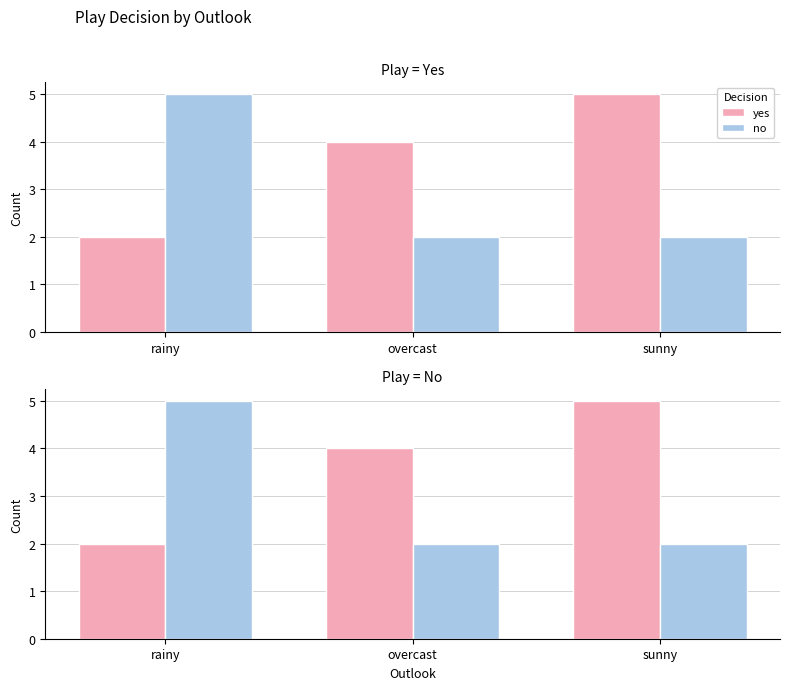

How many values in the yes series are below 4?

1